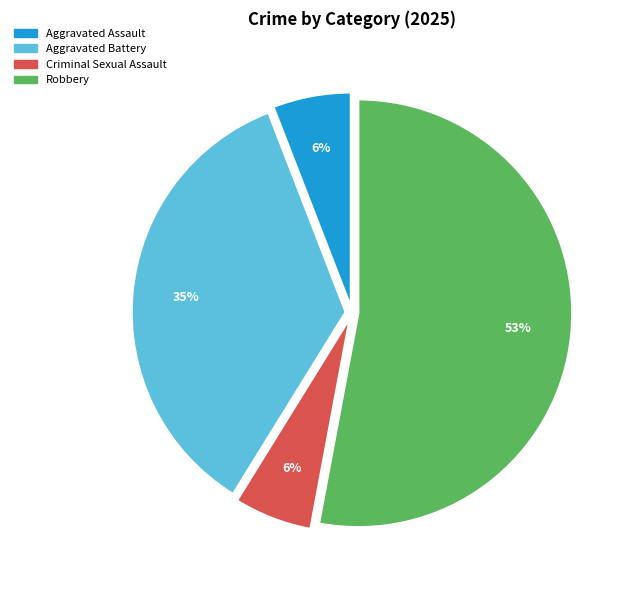

Does Aggravated Assault represent more than half of the total?

No